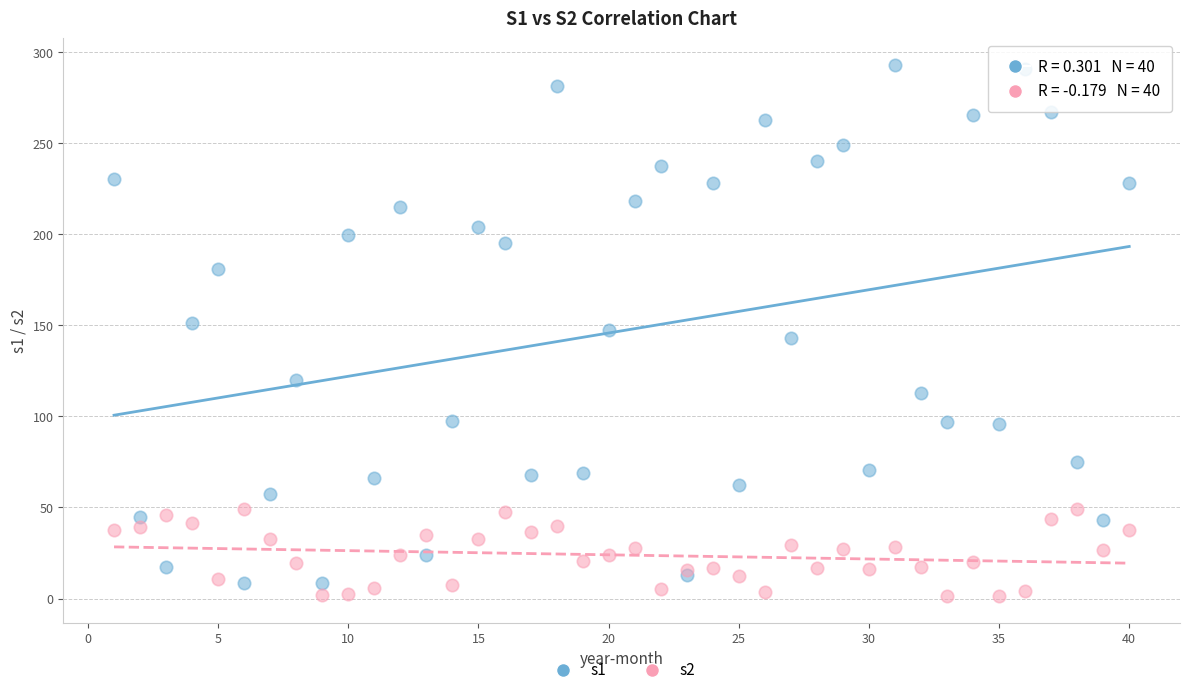

Which series has the widest spread of Y values?

s1